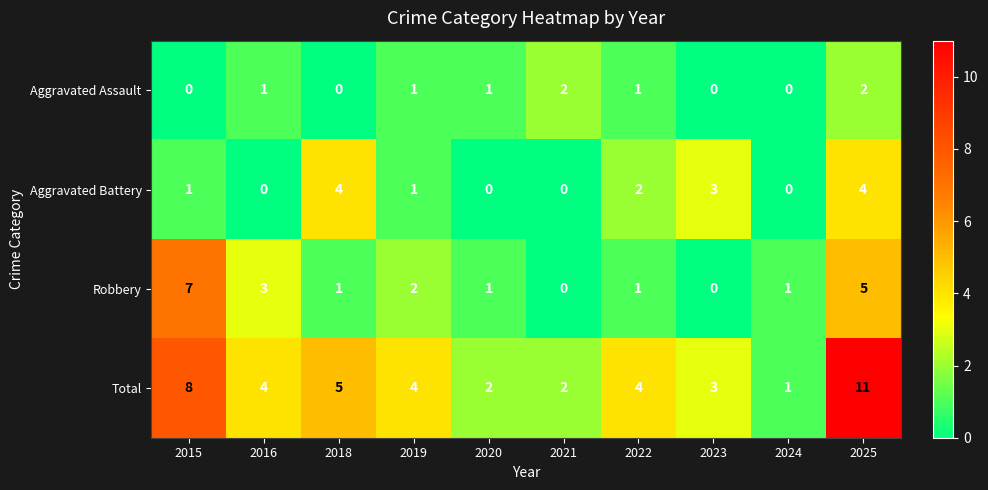

Count the Aggravated Battery values in the range 0 to 3.

8